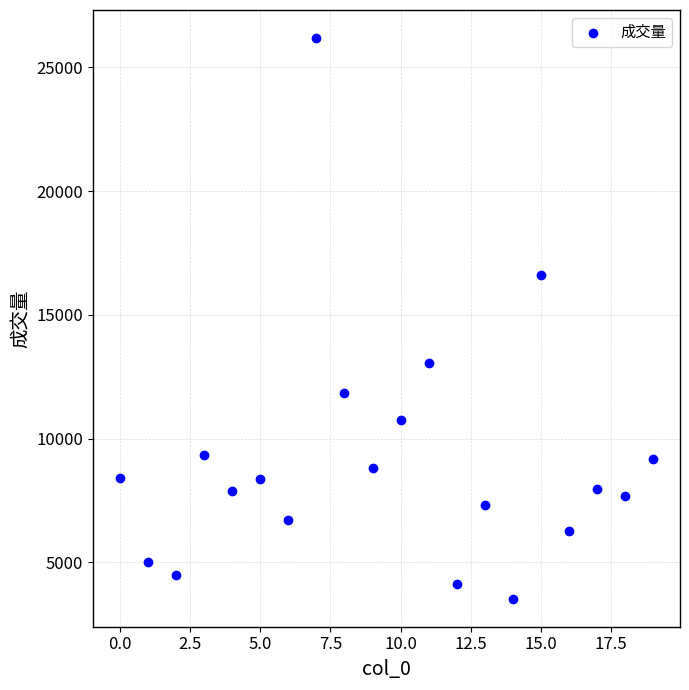

What is the range of Y values (max minus min)?

22651